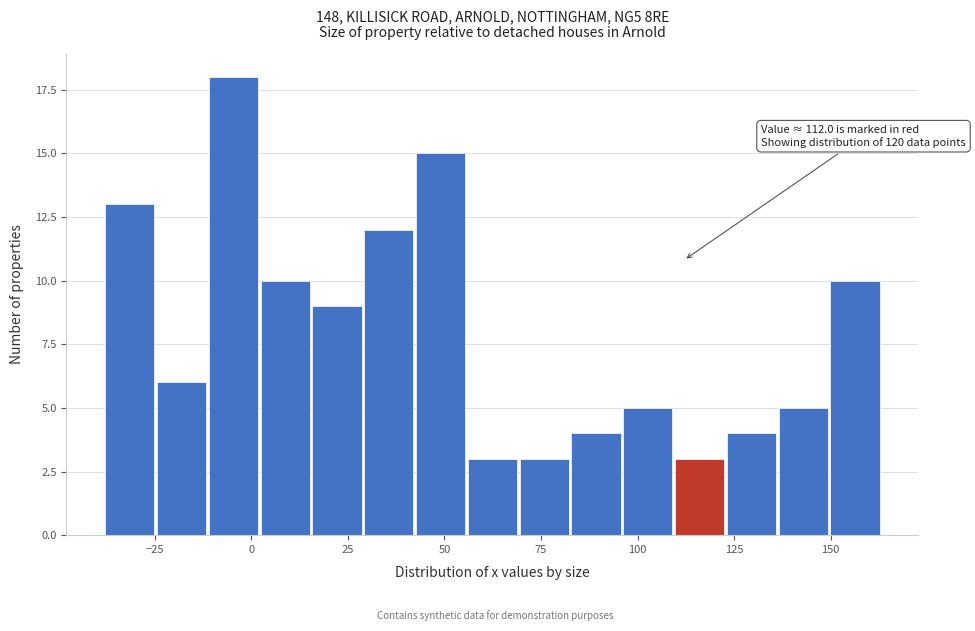

Around what value on the x-axis is the tallest bar? Give the approximate position of its centre, as read against the axis.

-5